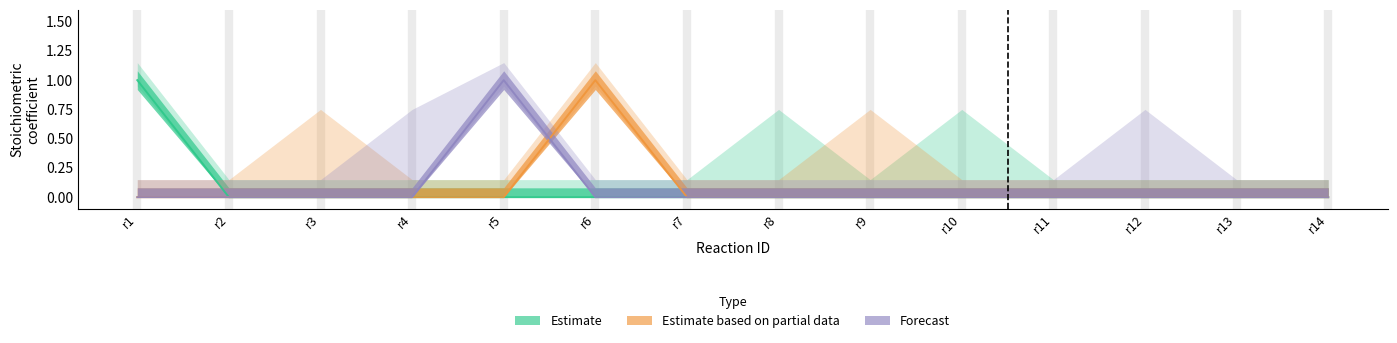

Reading left to right, transcribe all the data shown in this chart.

m4: 1	0	0	0	0	0	0	0	0	0	0	0	0	0
m13: 0	0	0	0	0	1	0	0	0	0	0	0	0	0
m18: 0	0	0	0	1	0	0	0	0	0	0	0	0	0